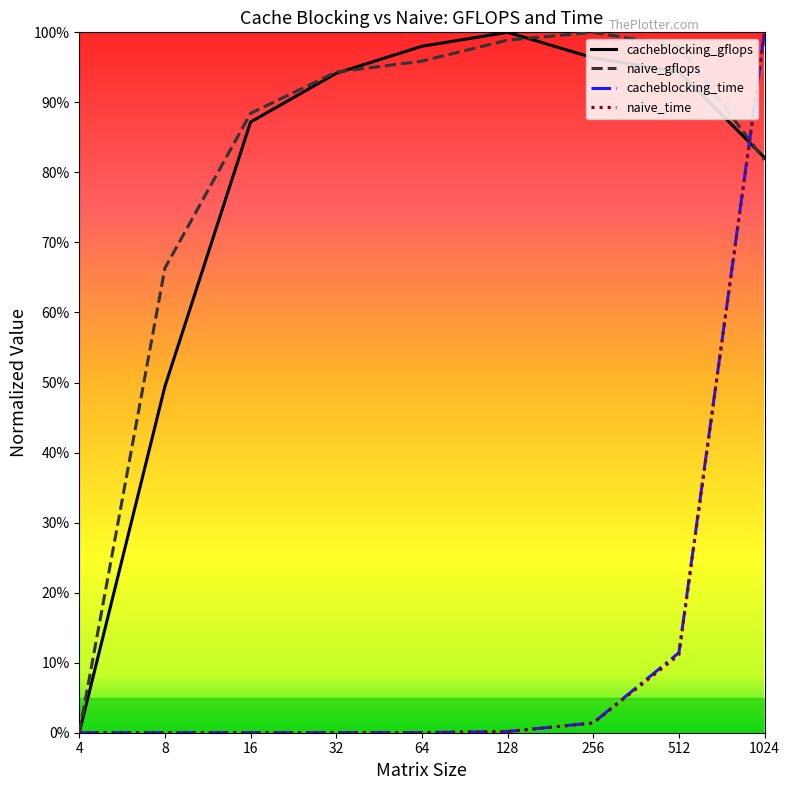

After their last crossing, which series has the higher values: naive_time or cacheblocking_time?

cacheblocking_time